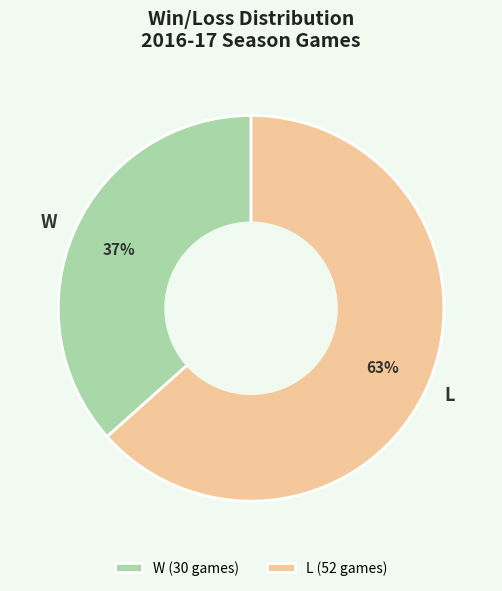

What is the smallest slice in the pie chart?

W